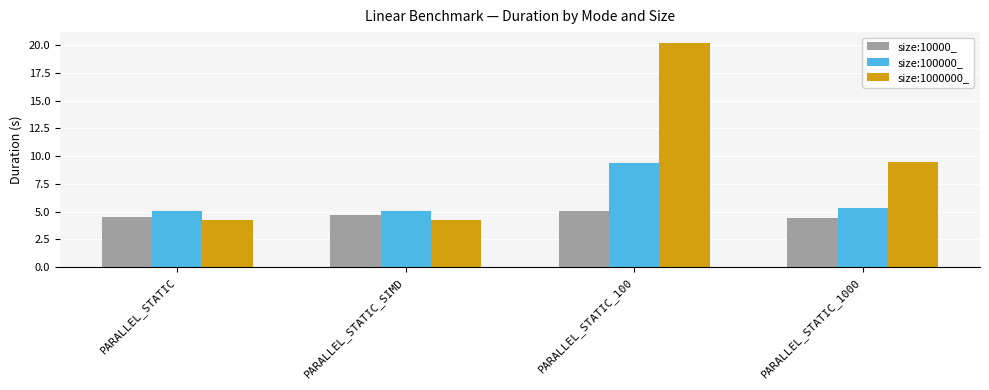

What is the value of the size:1000000_ bar at the 1st from the left?

4.3